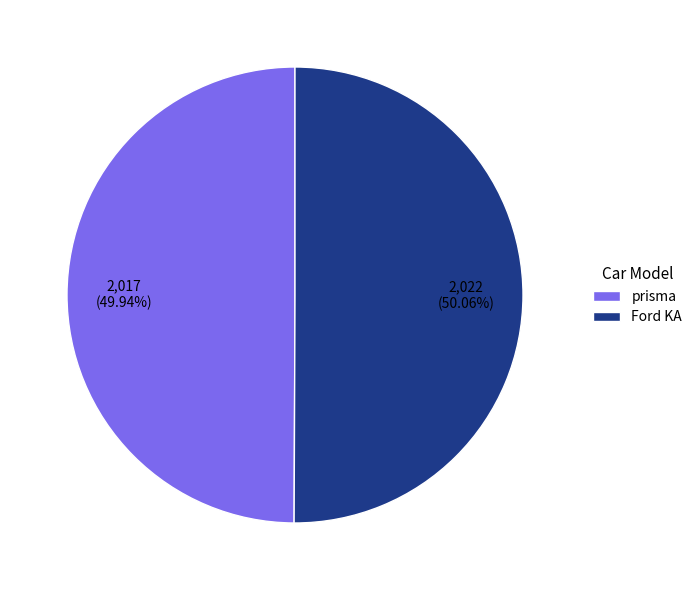

To the nearest percent, what percentage of the pie is Ford KA?

50%